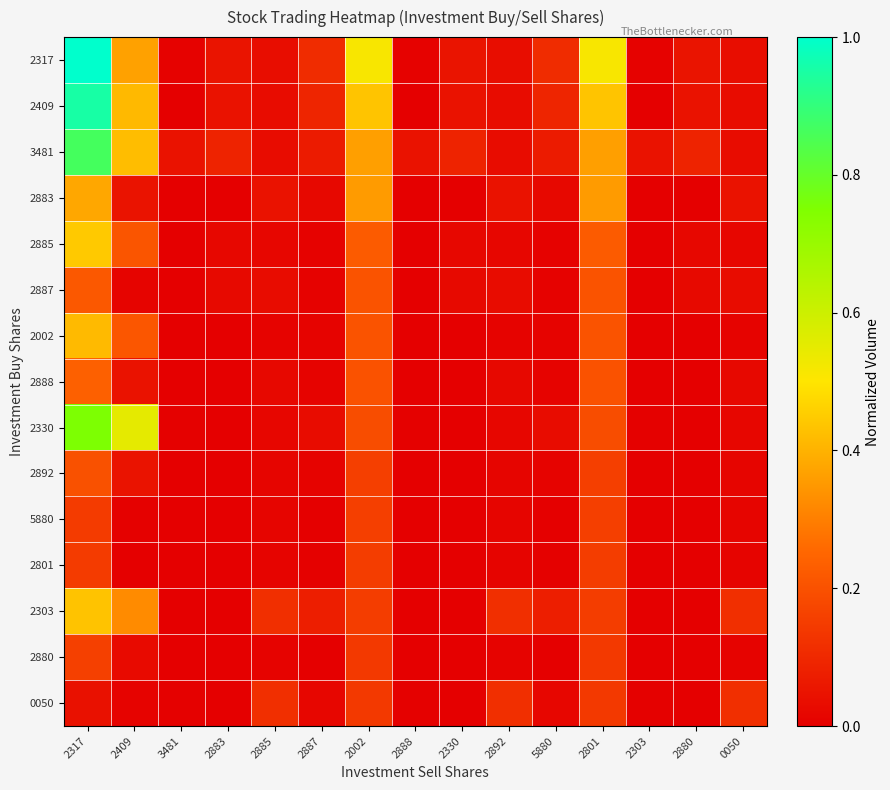

What is the difference between the highest and lowest values at 2409?

0.5